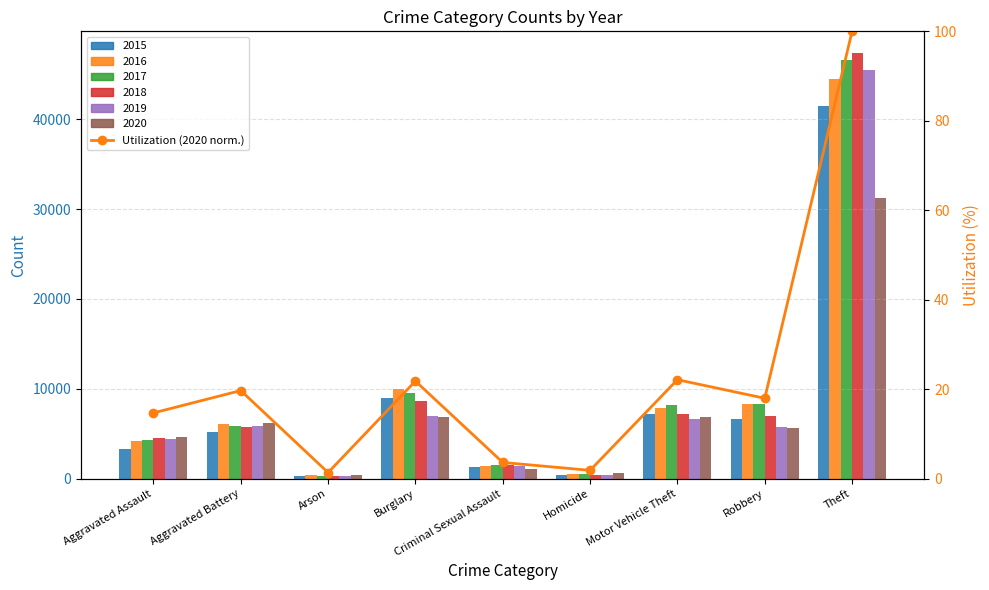

Reading right to left, transcribe all the data shown in this chart.

Theft=100.0	Robbery=18.0	Motor Vehicle Theft=22.1	Homicide=1.9	Criminal Sexual Assault=3.6	Burglary=21.8	Arson=1.4	Aggravated Battery=19.7	Aggravated Assault=14.7